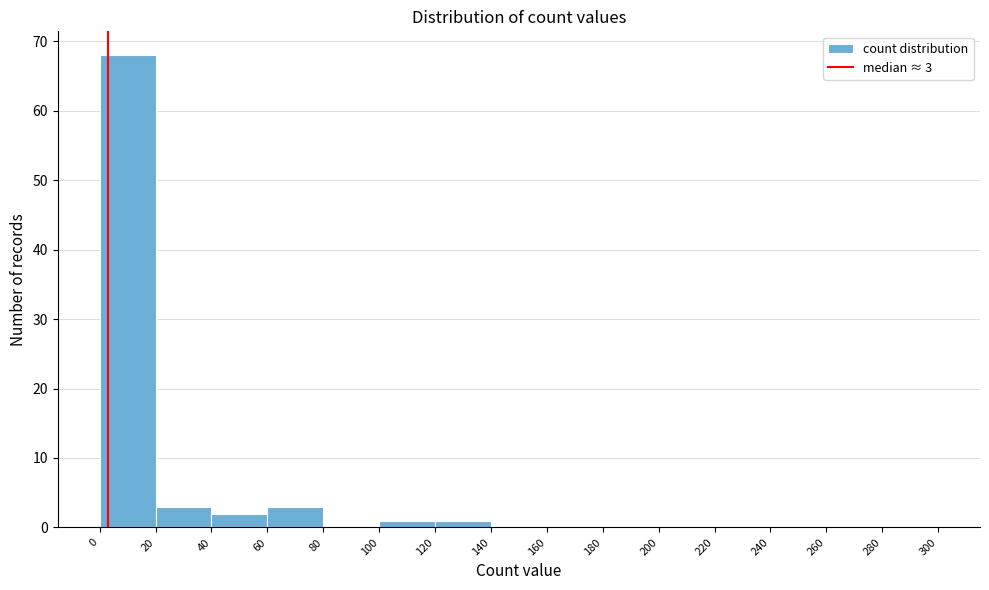

Which range on the x-axis has the tallest bar?

0 to 20